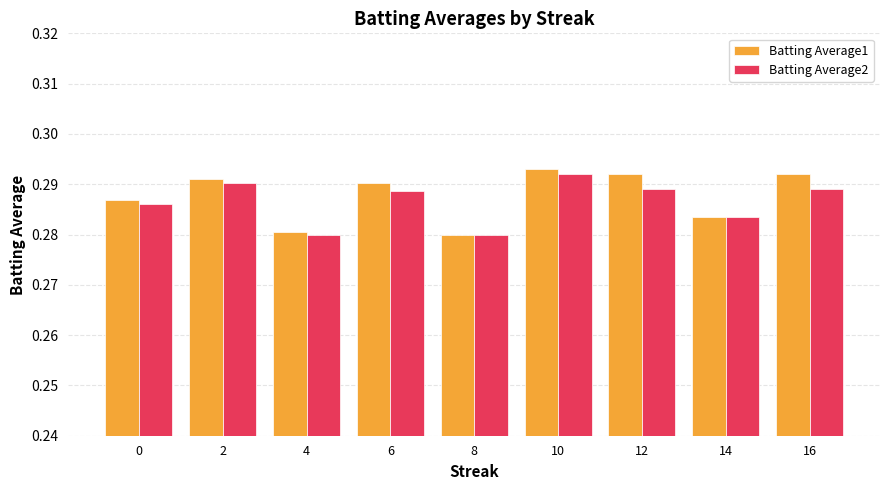

At how many categories does at least one series exceed 0?

9